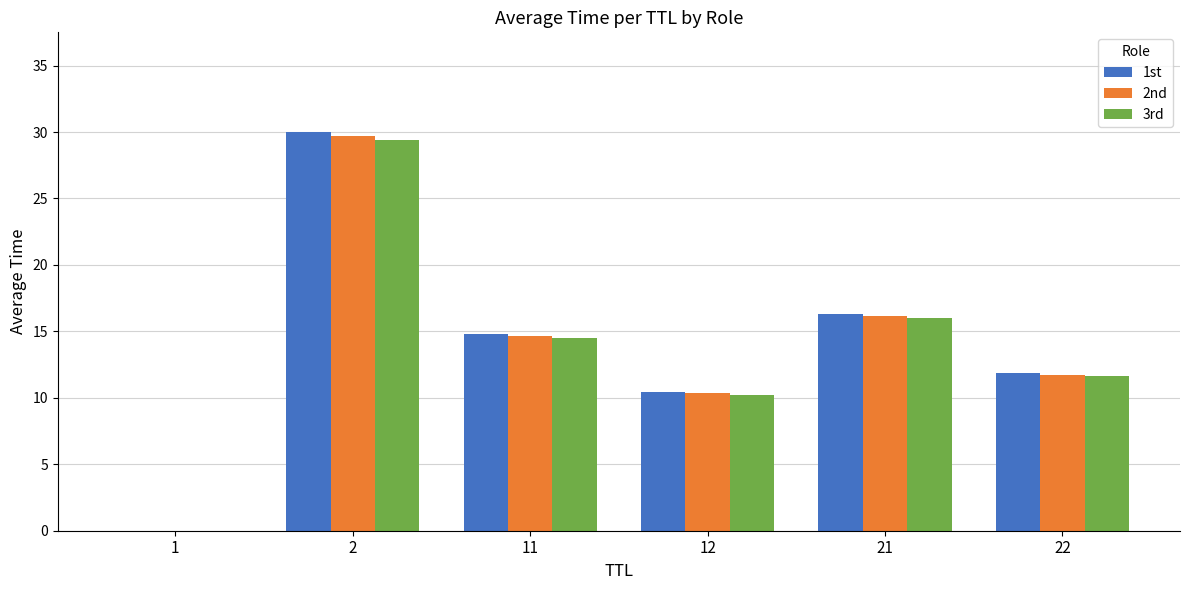

Does the chart contain stacked bars?

No